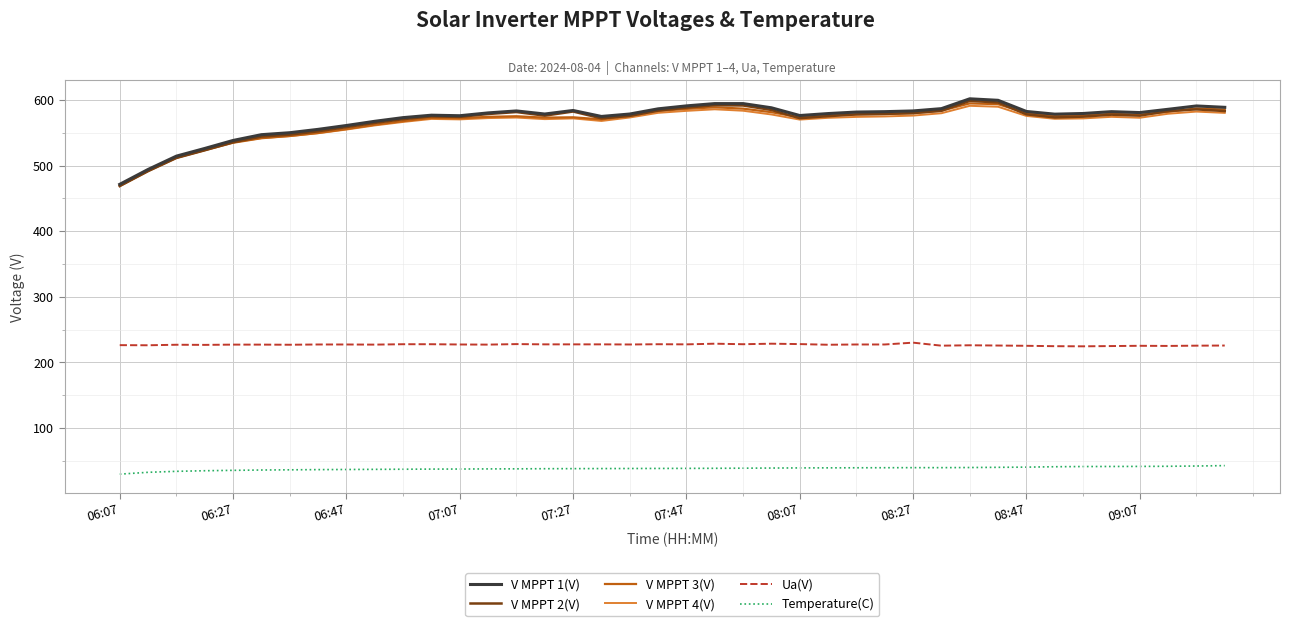

What is the maximum value for Temperature(C)?

42.5